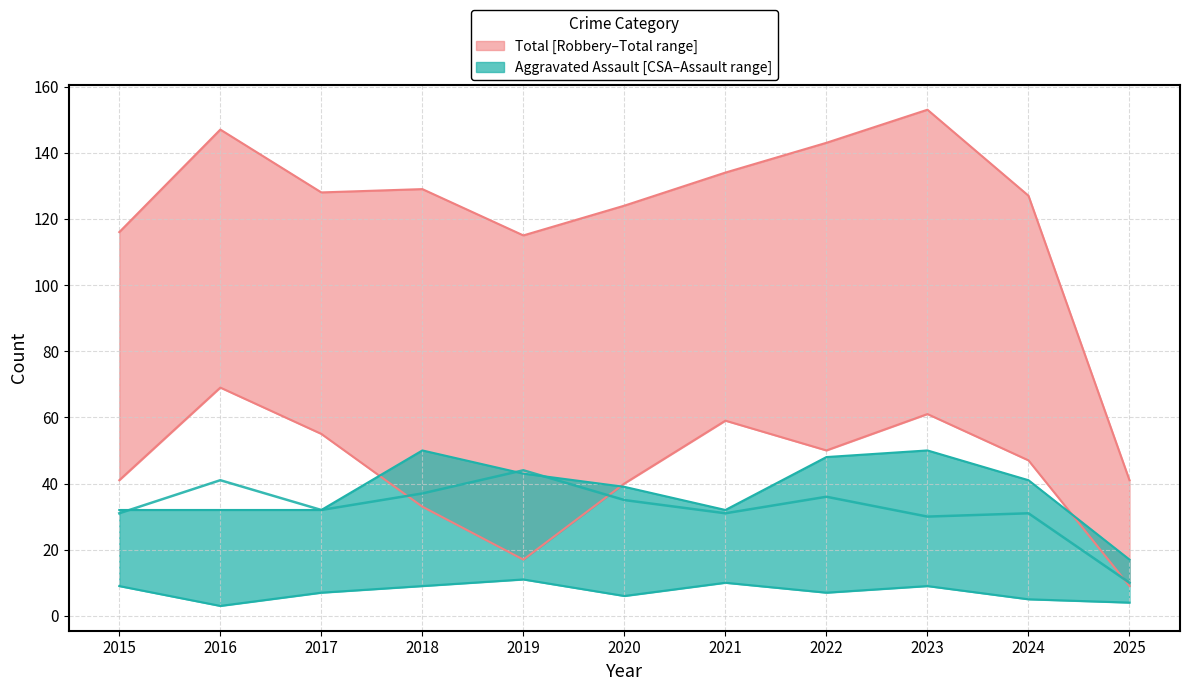

Between 2018 and 2022, which series saw the biggest shift?

Robbery